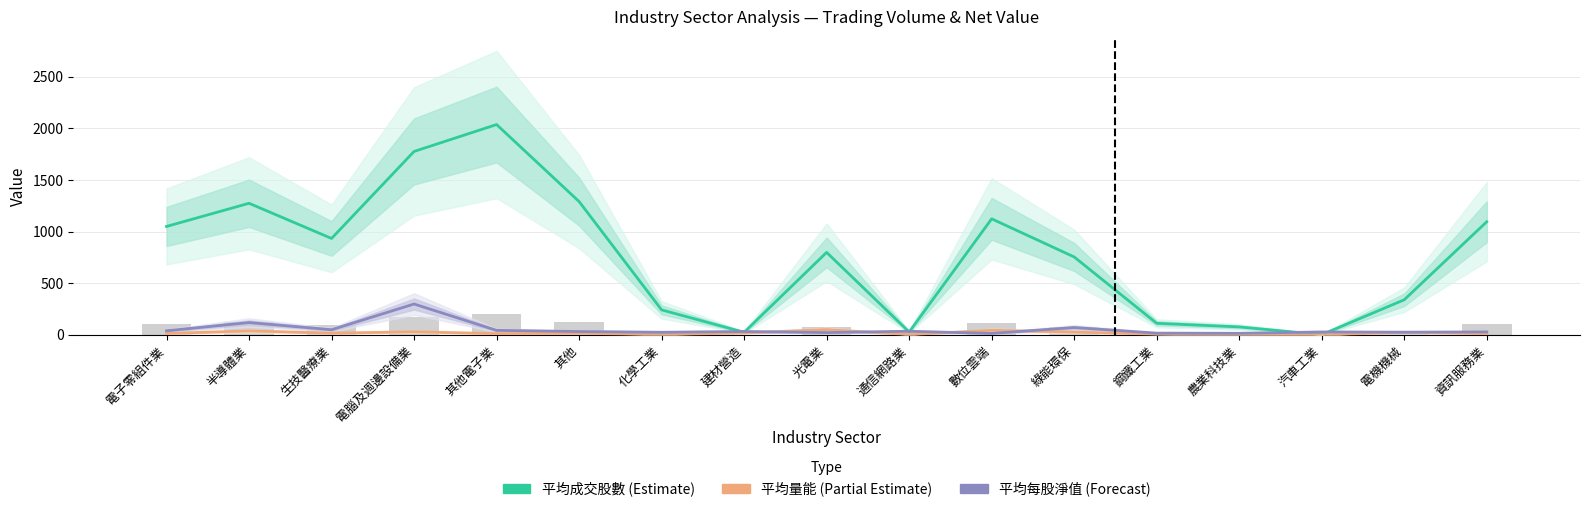

Count the number of categories in the chart.

17